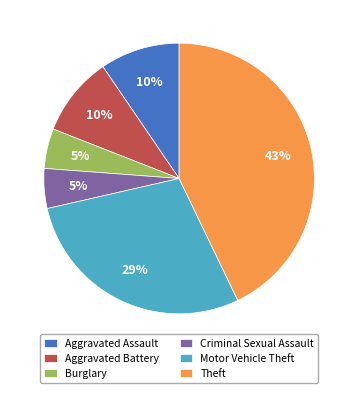

The Motor Vehicle Theft slice represents 29% of the pie. True or false?

True